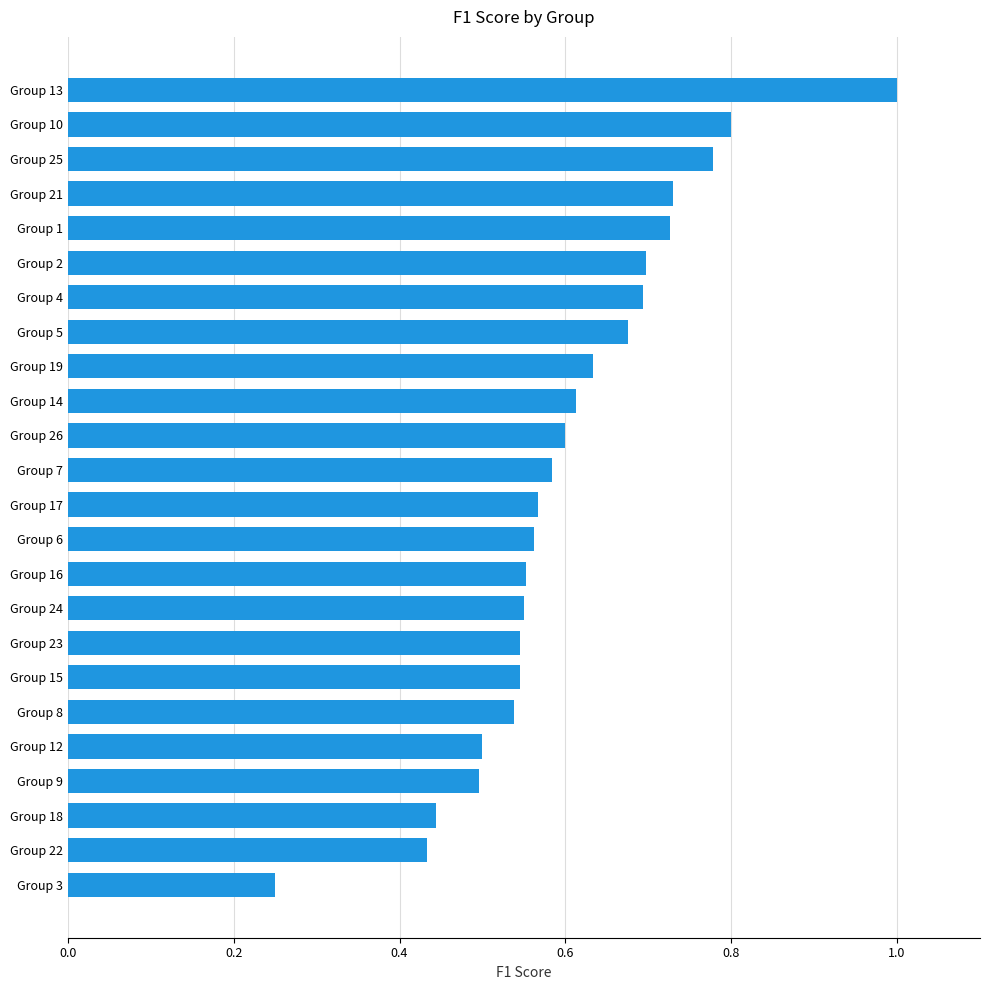

At which category does the chart reach its minimum across all series?

Group 3